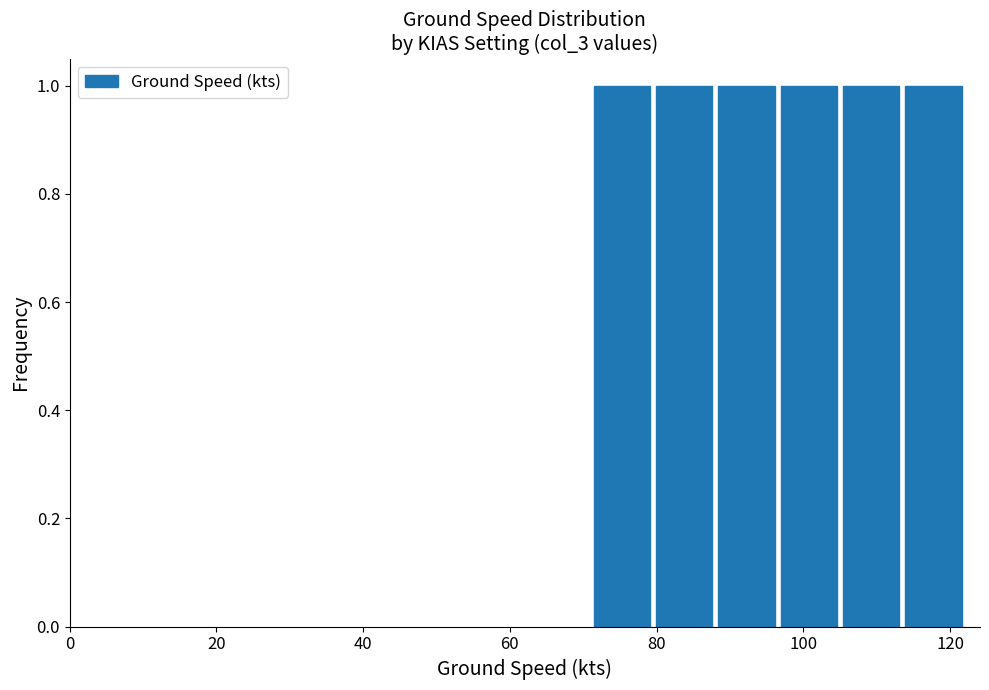

Reading left to right, transcribe this chart: for each bar, give the range it covers on the x-axis and its height. Neither the bar edges nor the heights are printed on the chart, so give them approximately, as read against the axes.

71.0 to 79.5: 1
79.5 to 88.0: 1
88.0 to 96.5: 1
96.5 to 105.0: 1
105.0 to 113.5: 1
113.5 to 122.0: 1